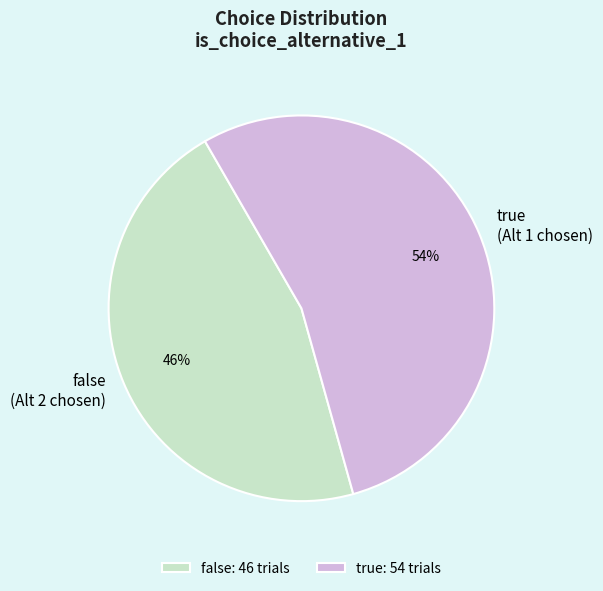

True or false: true accounts for 61% of the total.

False